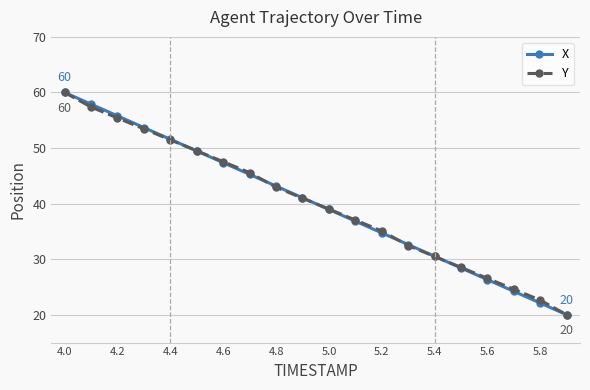

What are all the series names shown in the legend?

X, Y